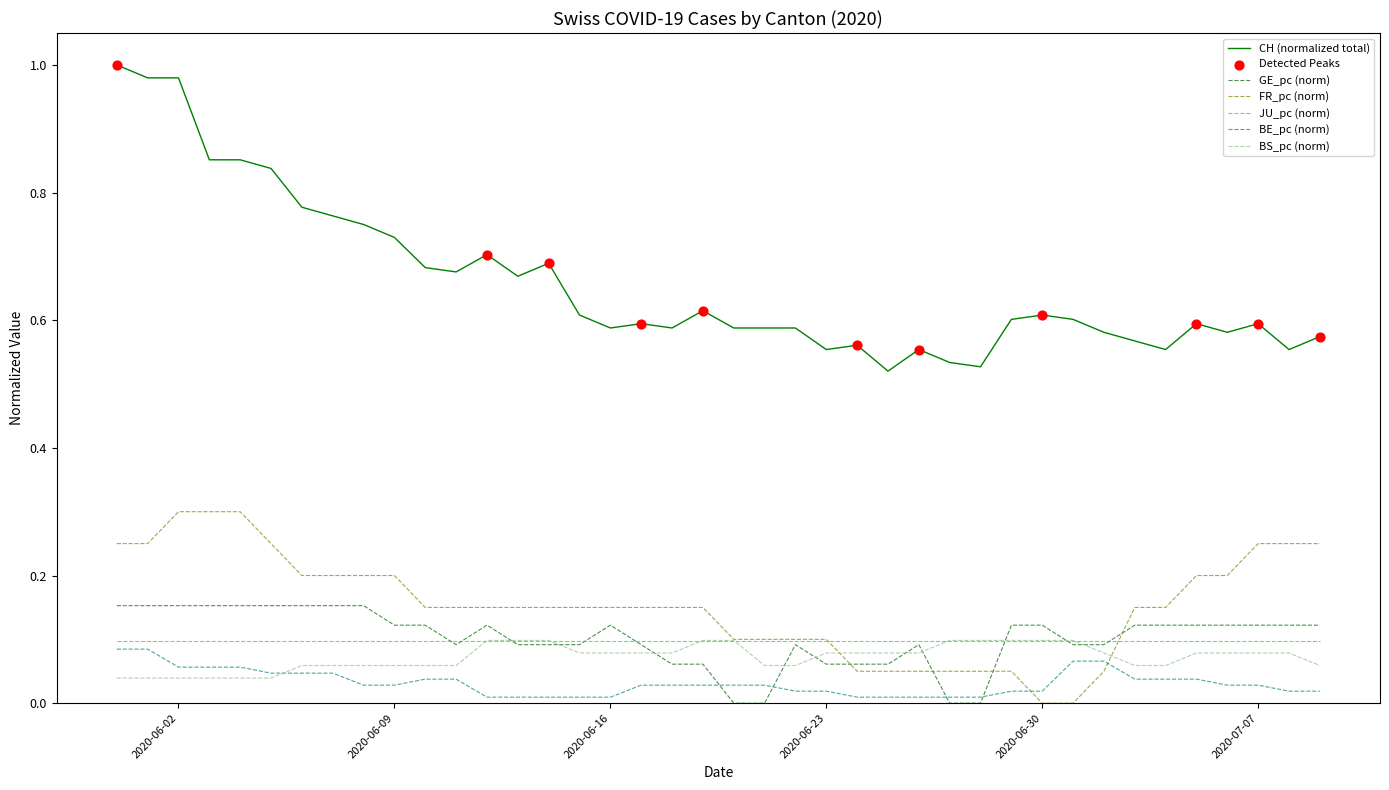

Which series has the largest total across all categories?

CH (normalized total)